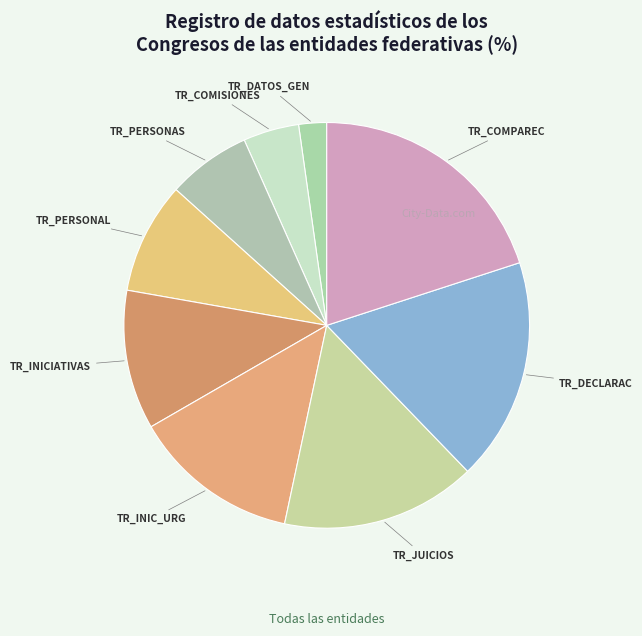

Which category has the smallest portion of the pie?

TR_DATOS_GEN